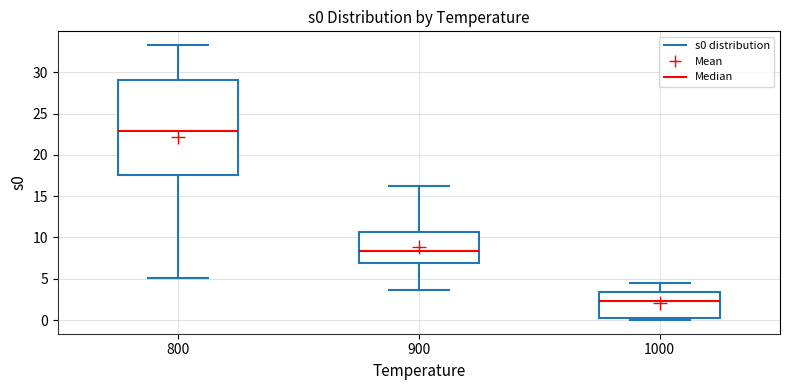

Reading left to right, transcribe this box plot: for each box, give where its median line is, the range the box spans, and where its two whiskers end, as read against the y-axis. The values are not printed on the chart, so give them approximately, as read against the axis.

800: median 23.0, box 17.5 to 29.0, whiskers 5.0 to 33.5
900: median 8.5, box 7.0 to 10.5, whiskers 3.5 to 16.5
1000: median 2.5, box 0.5 to 3.5, whiskers 0.0 to 4.5